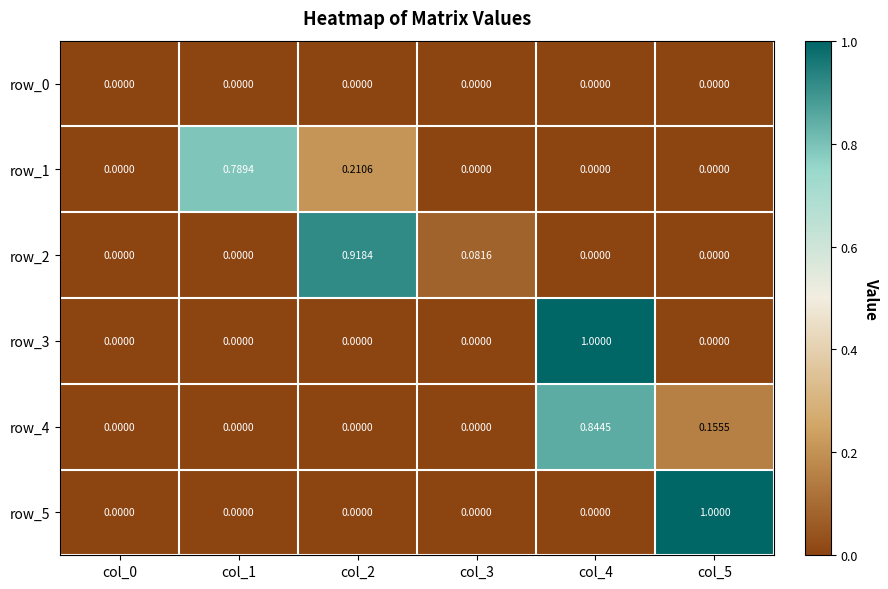

Reading right to left, transcribe all the data shown in this chart.

row_0: 0.0	0.0	0.0	0.0	0.0	0.0
row_1: 0.0	0.0	0.0	0.2	0.8	0.0
row_2: 0.0	0.0	0.1	0.9	0.0	0.0
row_3: 0.0	1.0	0.0	0.0	0.0	0.0
row_4: 0.2	0.8	0.0	0.0	0.0	0.0
row_5: 1.0	0.0	0.0	0.0	0.0	0.0